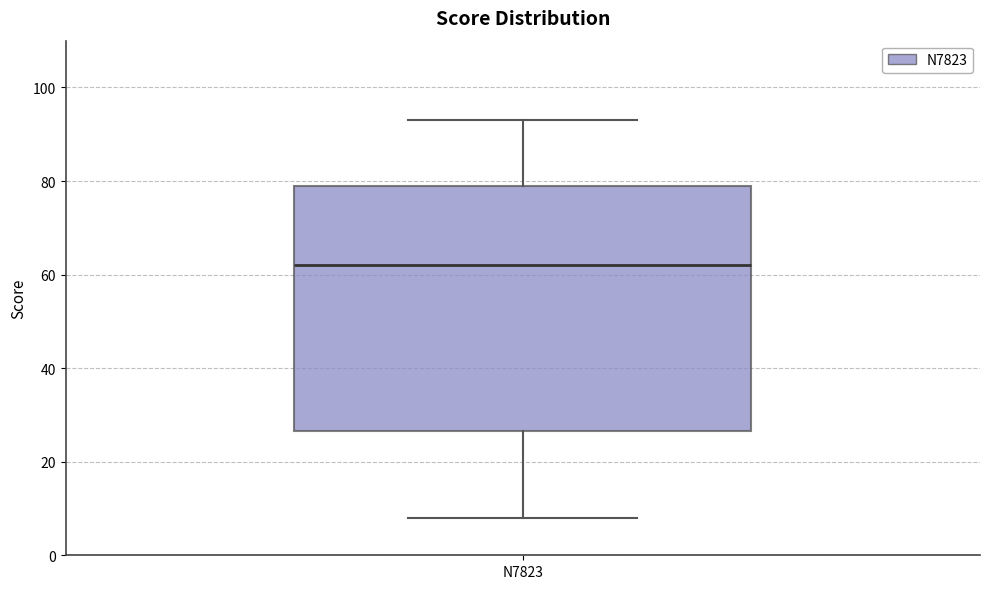

Where does the lower whisker of the box for N7823 end on the y-axis? The values are not printed on the chart, so give them approximately, as read against the axis.

8